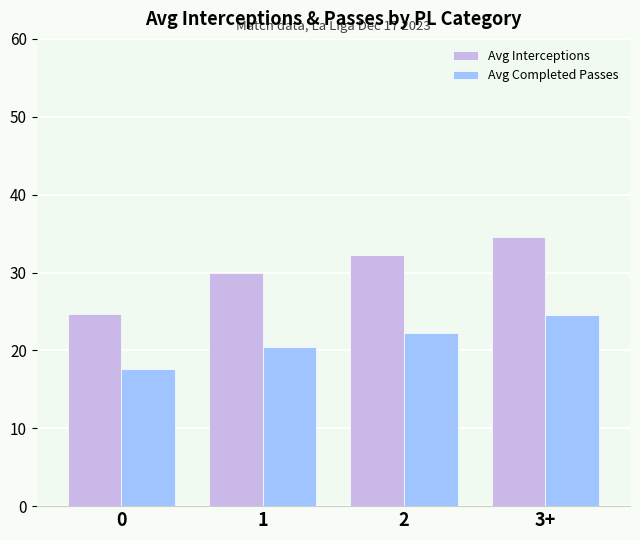

True or false: Avg Interceptions has a value of 49.8 at 2.

False